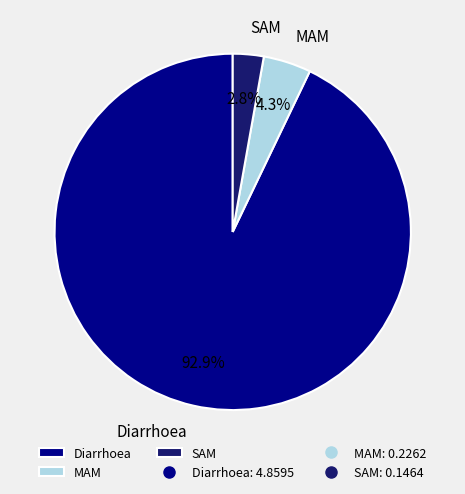

To the nearest percent, what is the difference between the largest and smallest slice percentages?

90%